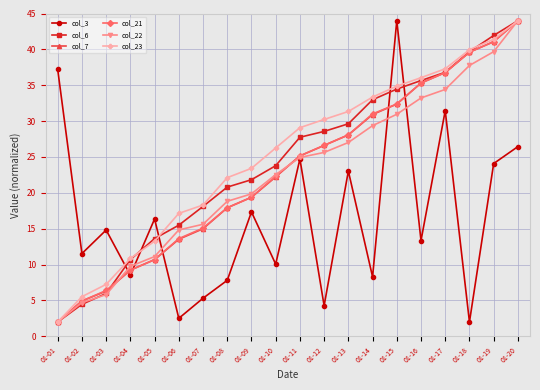

What is the difference between the highest and lowest values at 01-02?

7.1